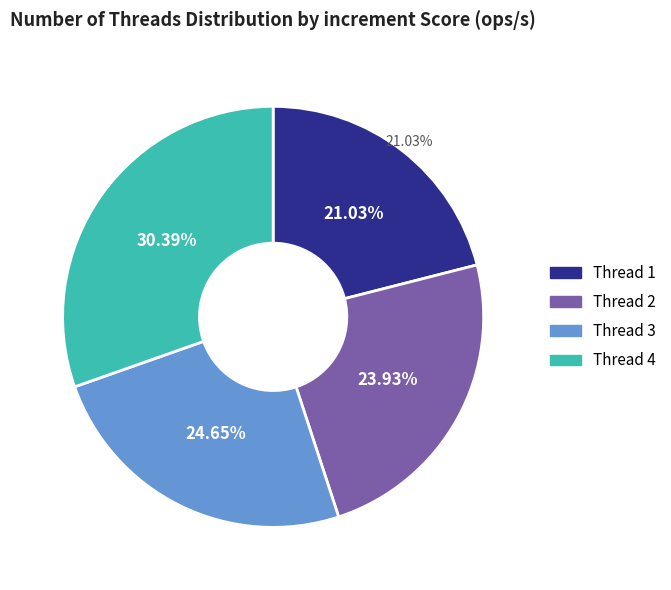

To the nearest percent, what is the difference between the 2 and 4 slice percentages?

6%